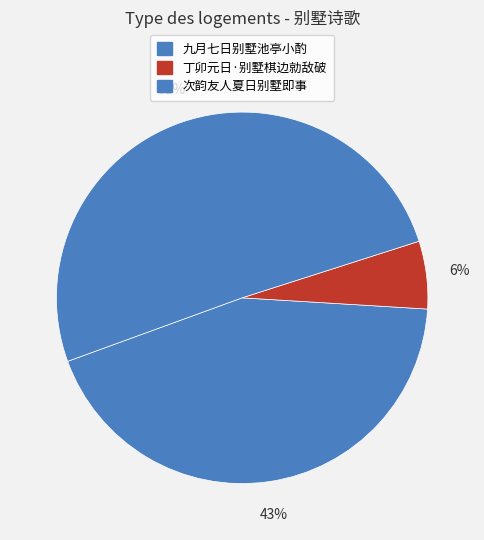

The 次韵友人夏日别墅即事 slice represents 43% of the pie. True or false?

False